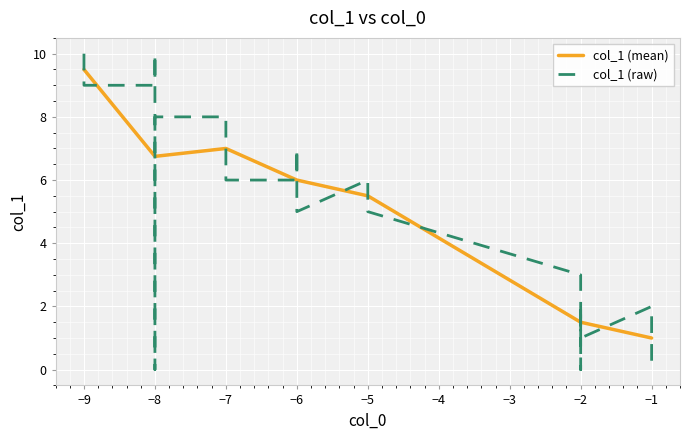

Is this an area chart (filled region under the line)?

No